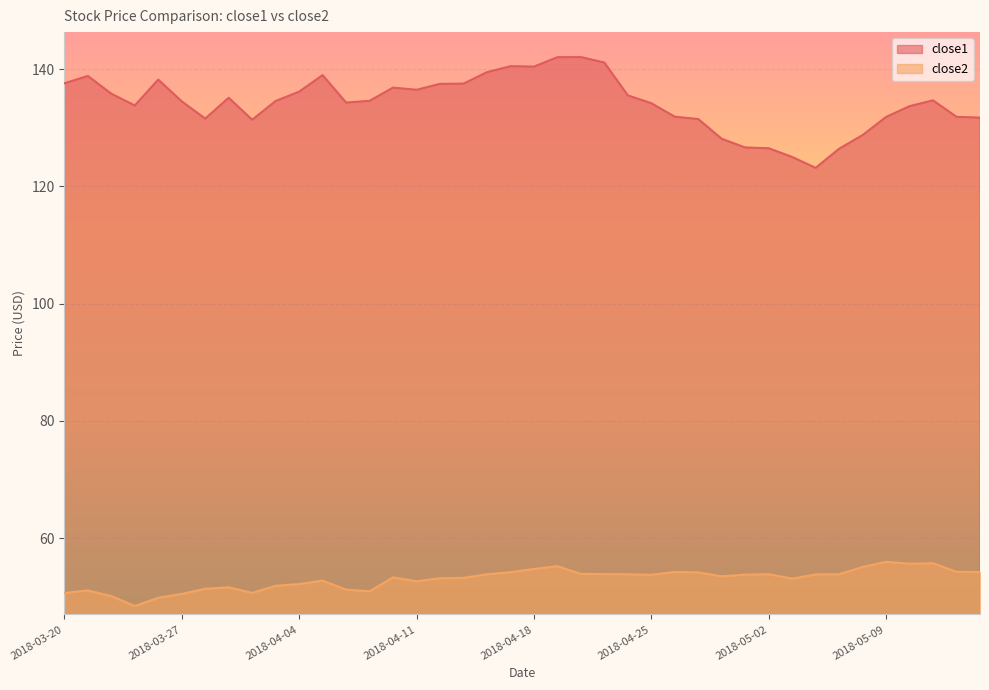

How many data points in close2 are above 53?

25